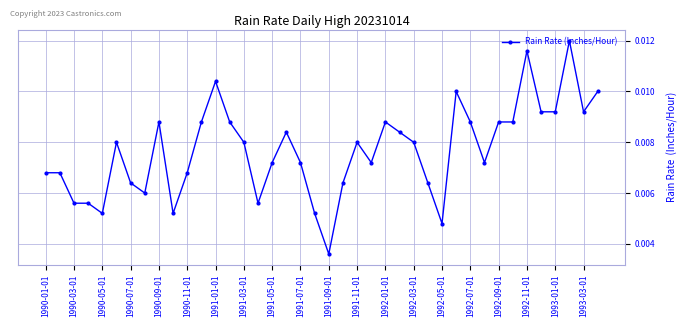

How many values are between 0 and 1?

40